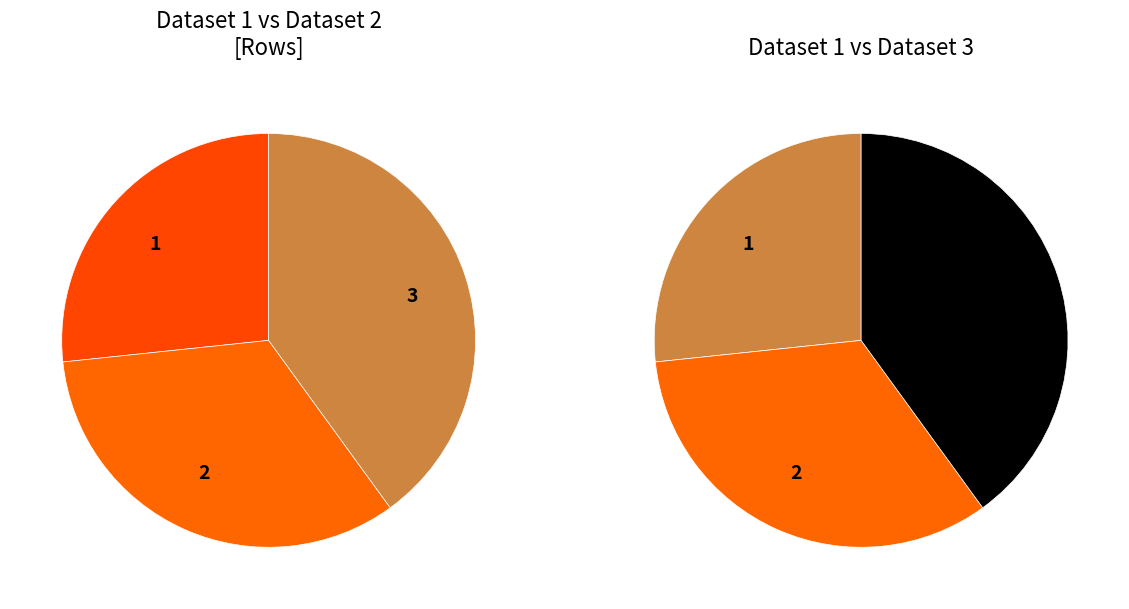

How many segments does this pie chart have?

3